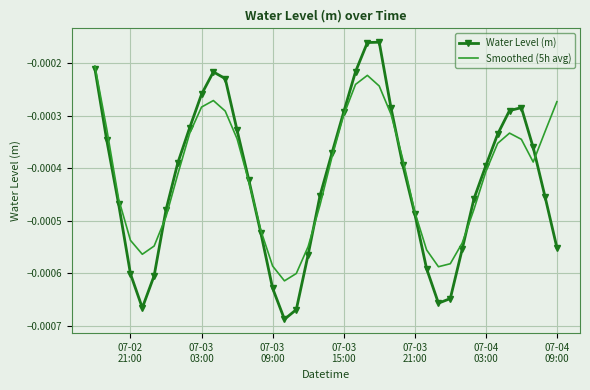

List the series in order of their peak value, lowest first.

Smoothed (5h avg), Water Level (m)